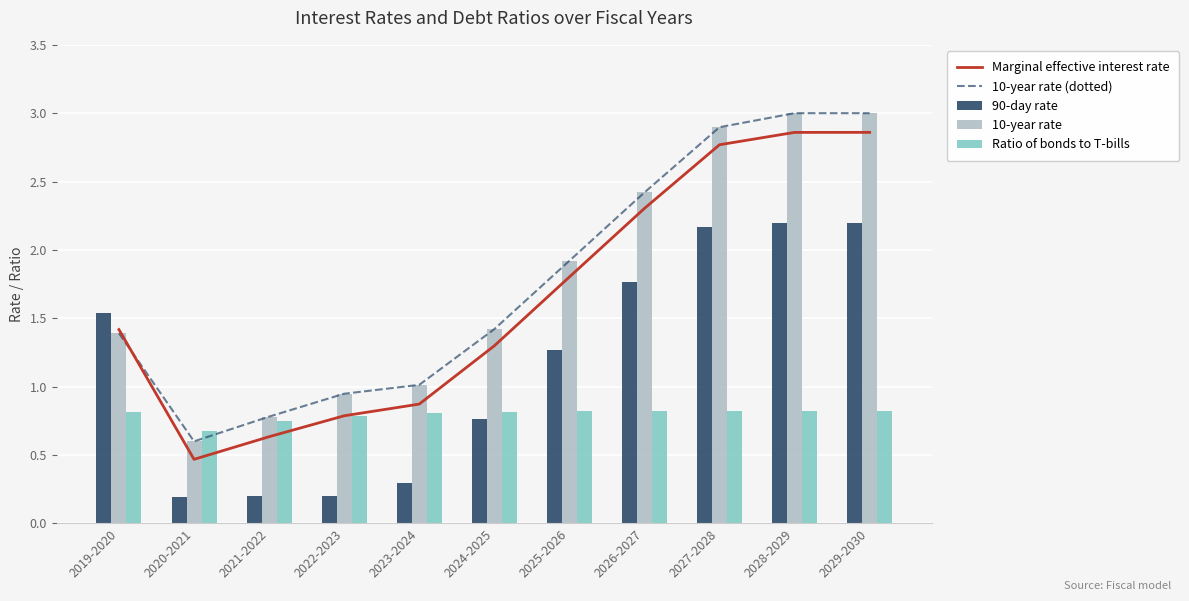

The 10-year rate series shows 1.5 at 2023-2024. True or false?

False